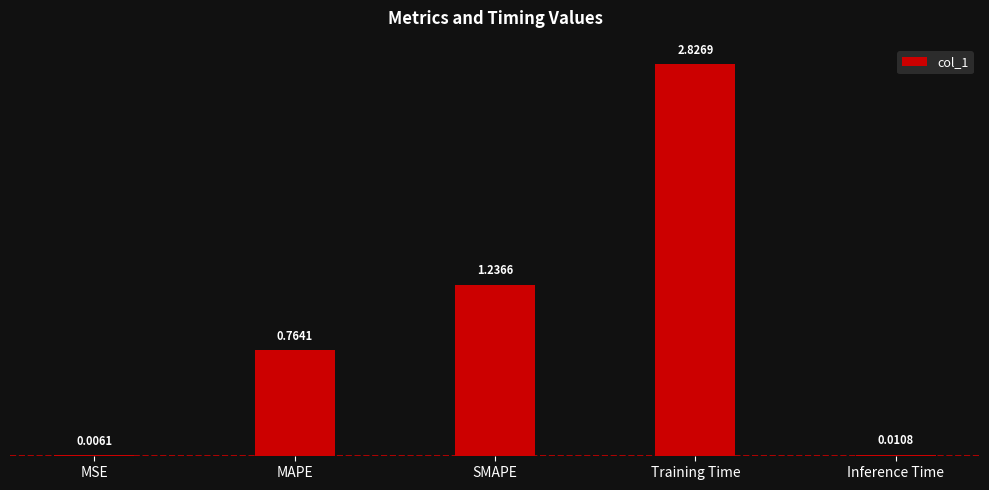

What is the ratio of the value at Training Time to the value at SMAPE?

2.3